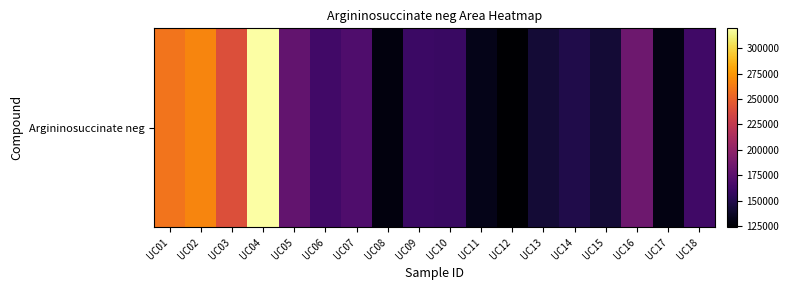

Is it true that the value at UC05 is 178157?

True